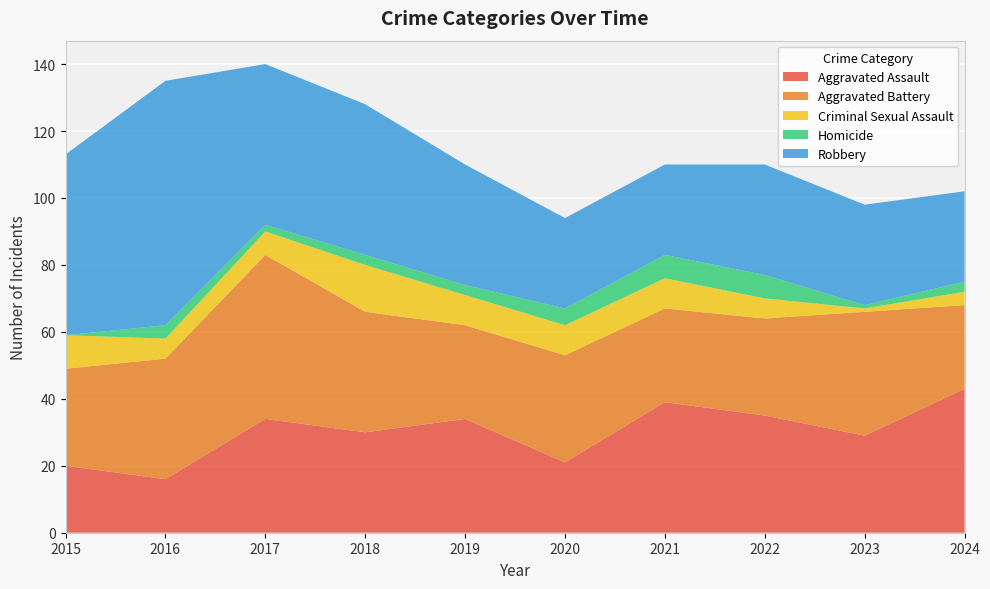

Reading left to right, what are all the values shown in this chart?

Aggravated Assault: 2015=20	2016=16	2017=34	2018=30	2019=34	2020=21	2021=39	2022=35	2023=29	2024=43
Aggravated Battery: 2015=29	2016=36	2017=49	2018=36	2019=28	2020=32	2021=28	2022=29	2023=37	2024=25
Criminal Sexual Assault: 2015=10	2016=6	2017=7	2018=14	2019=9	2020=9	2021=9	2022=6	2023=1	2024=4
Homicide: 2015=0	2016=4	2017=2	2018=3	2019=3	2020=5	2021=7	2022=7	2023=1	2024=3
Robbery: 2015=54	2016=73	2017=48	2018=45	2019=36	2020=27	2021=27	2022=33	2023=30	2024=27